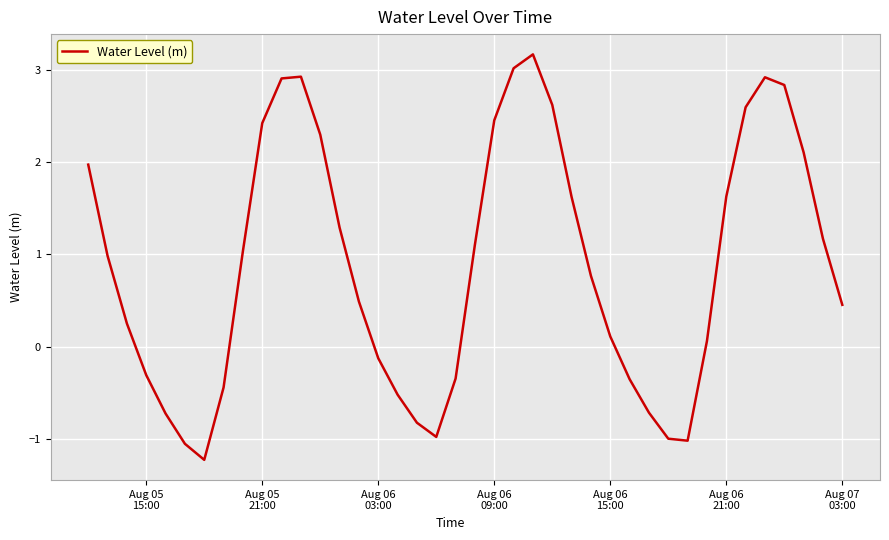

What is the smallest value displayed?

-1.2